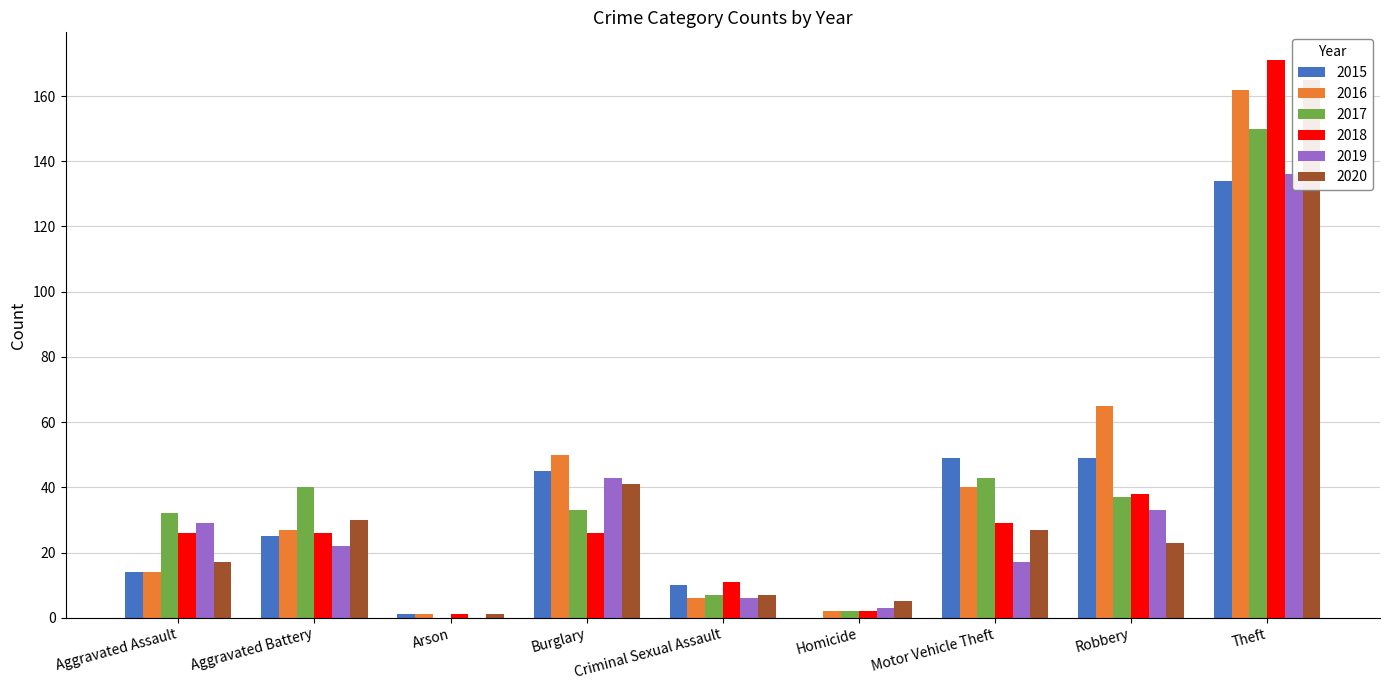

At which category is the sum across all series the highest?

Theft